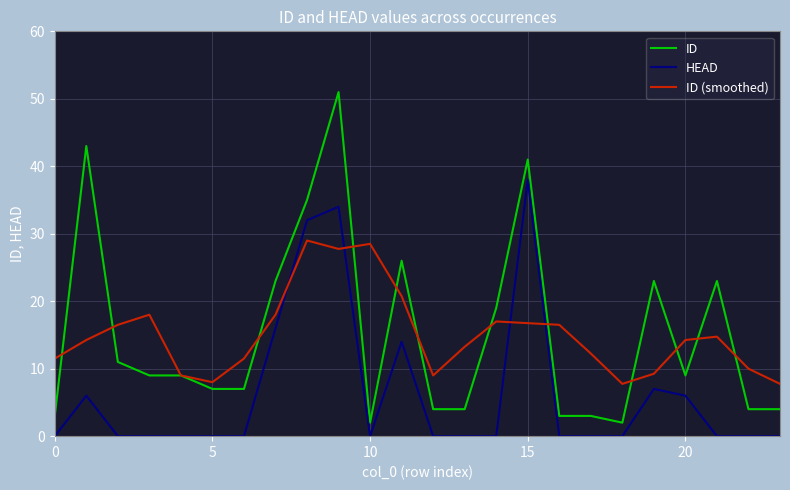

Which series has the widest spread of values?

ID